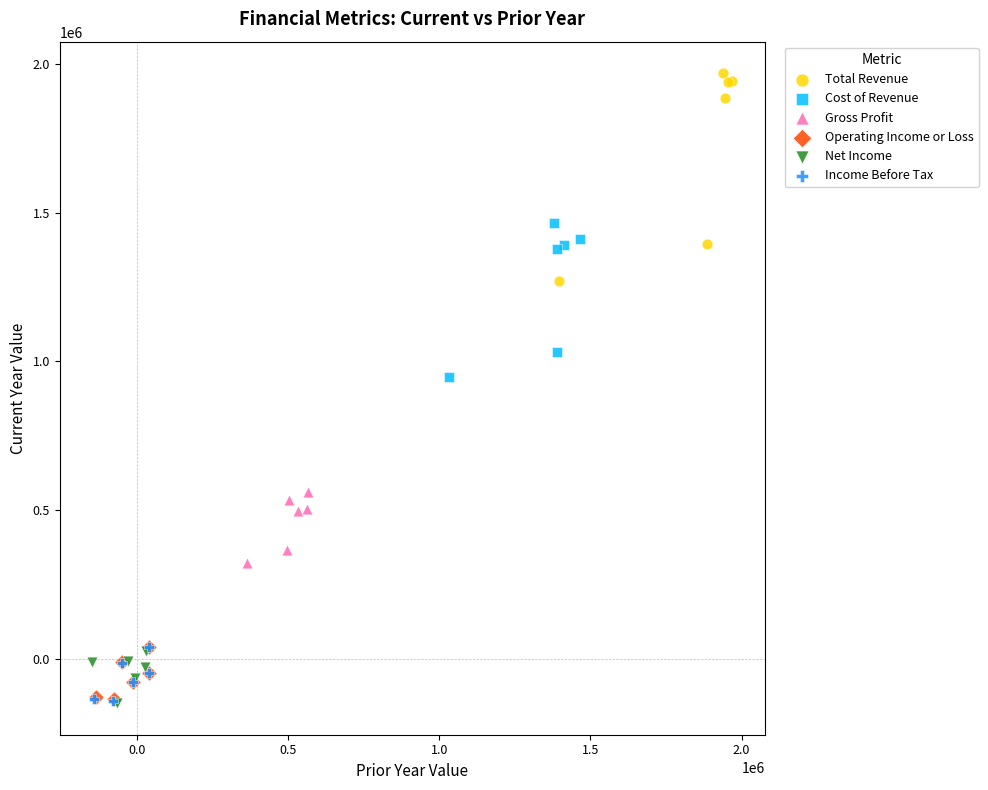

Which series reaches the maximum Y coordinate?

Total Revenue